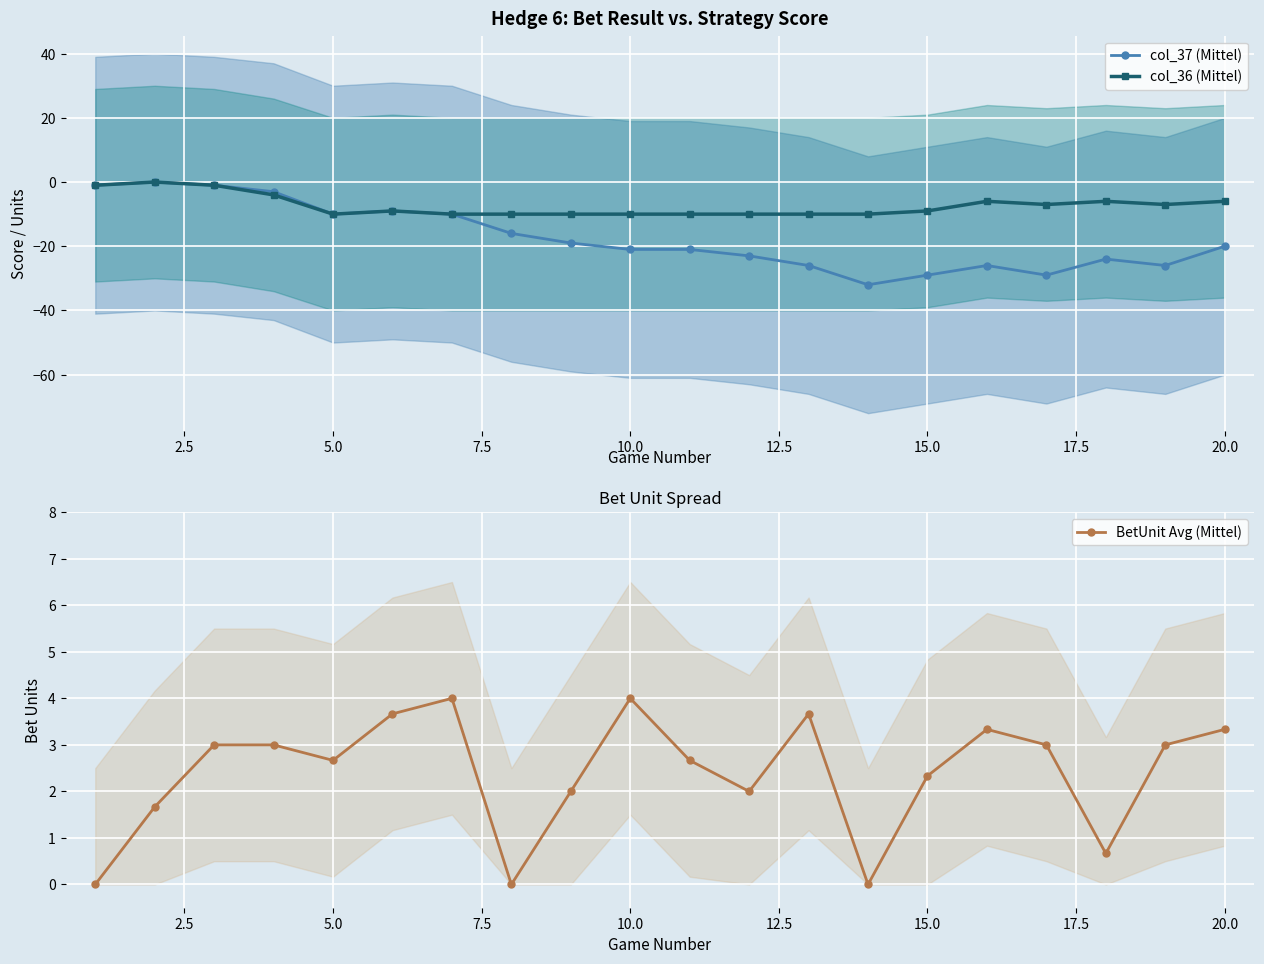

The value of col_36 (Mittel) at 10.0 is -4. True or false?

False